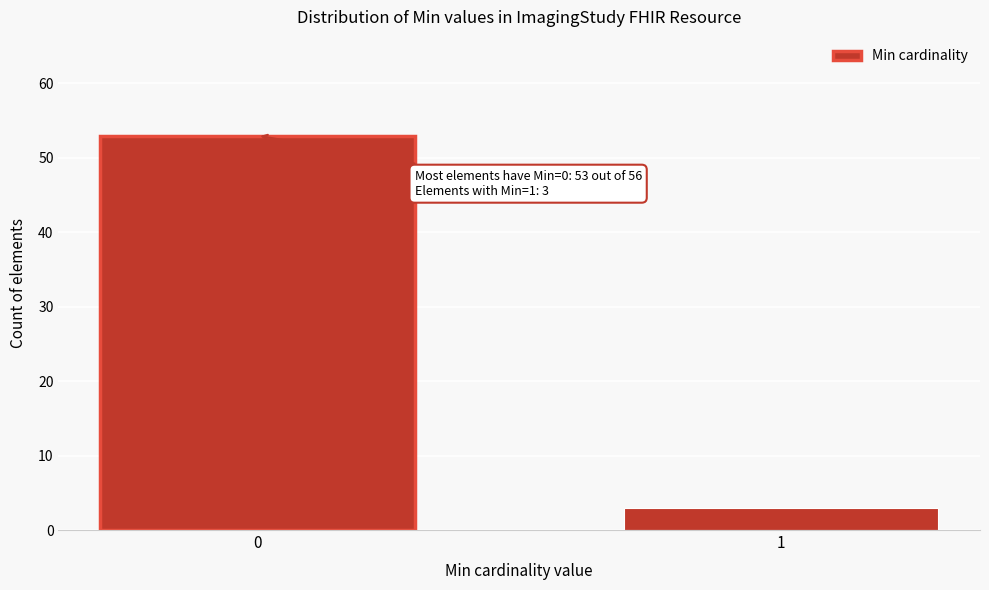

Reading left to right, list all the values displayed in this chart.

53	3